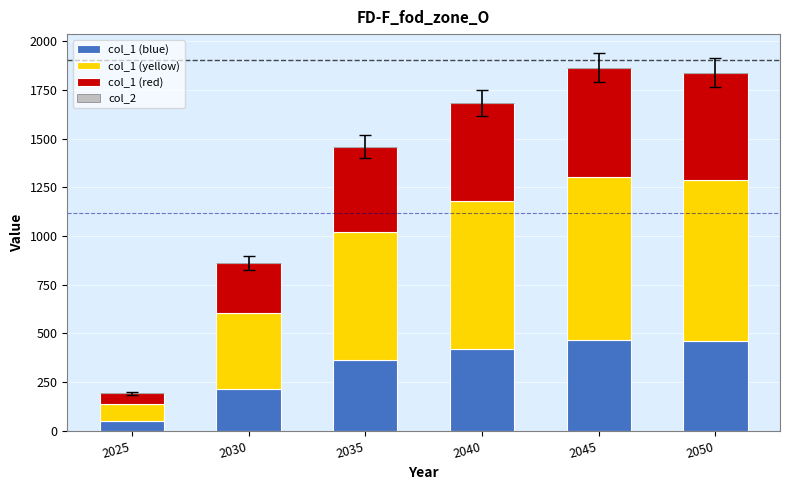

What is the sum of the col_1 (blue) values at 2045 and 2050?

925.7